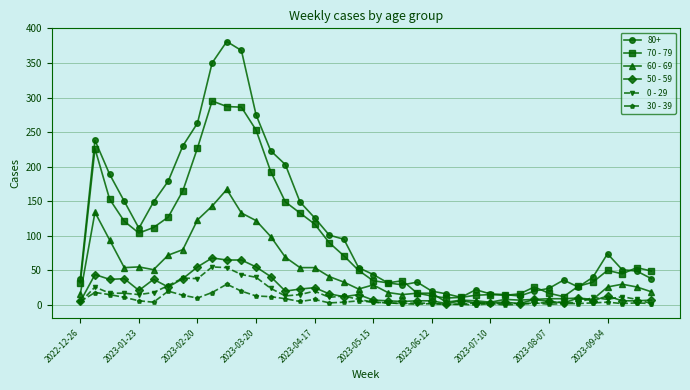

True or false: 70 - 79 has more than 0 points higher than both neighbors.

True